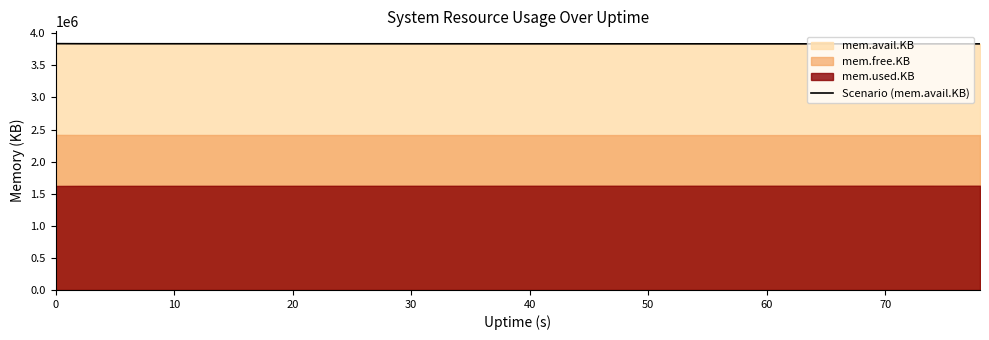

How many points are higher than both their immediate neighbors (excluding endpoints)?

1